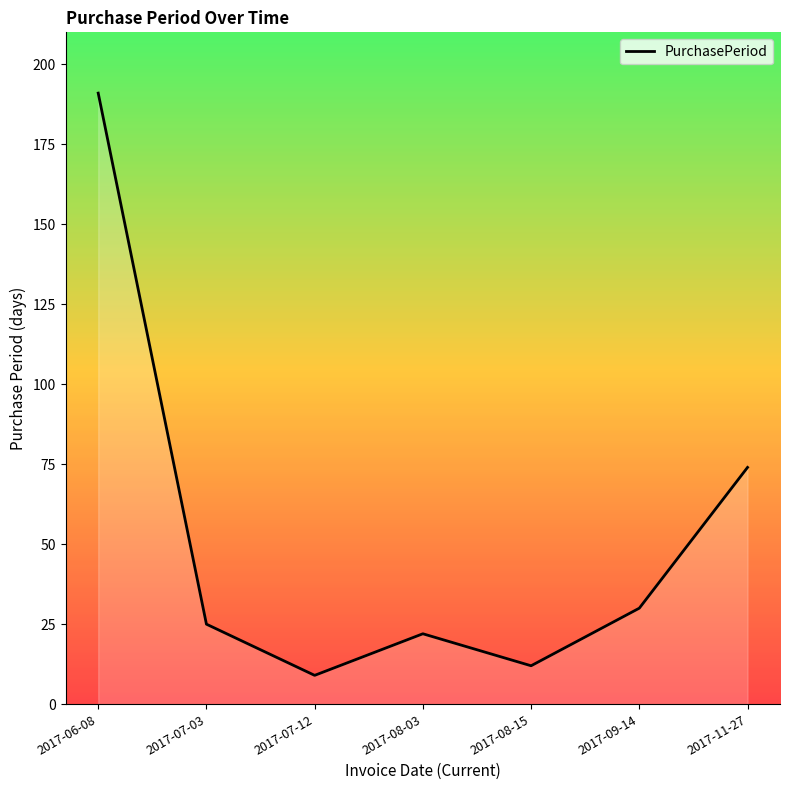

At which category does the data reach its first local peak?

2017-08-03